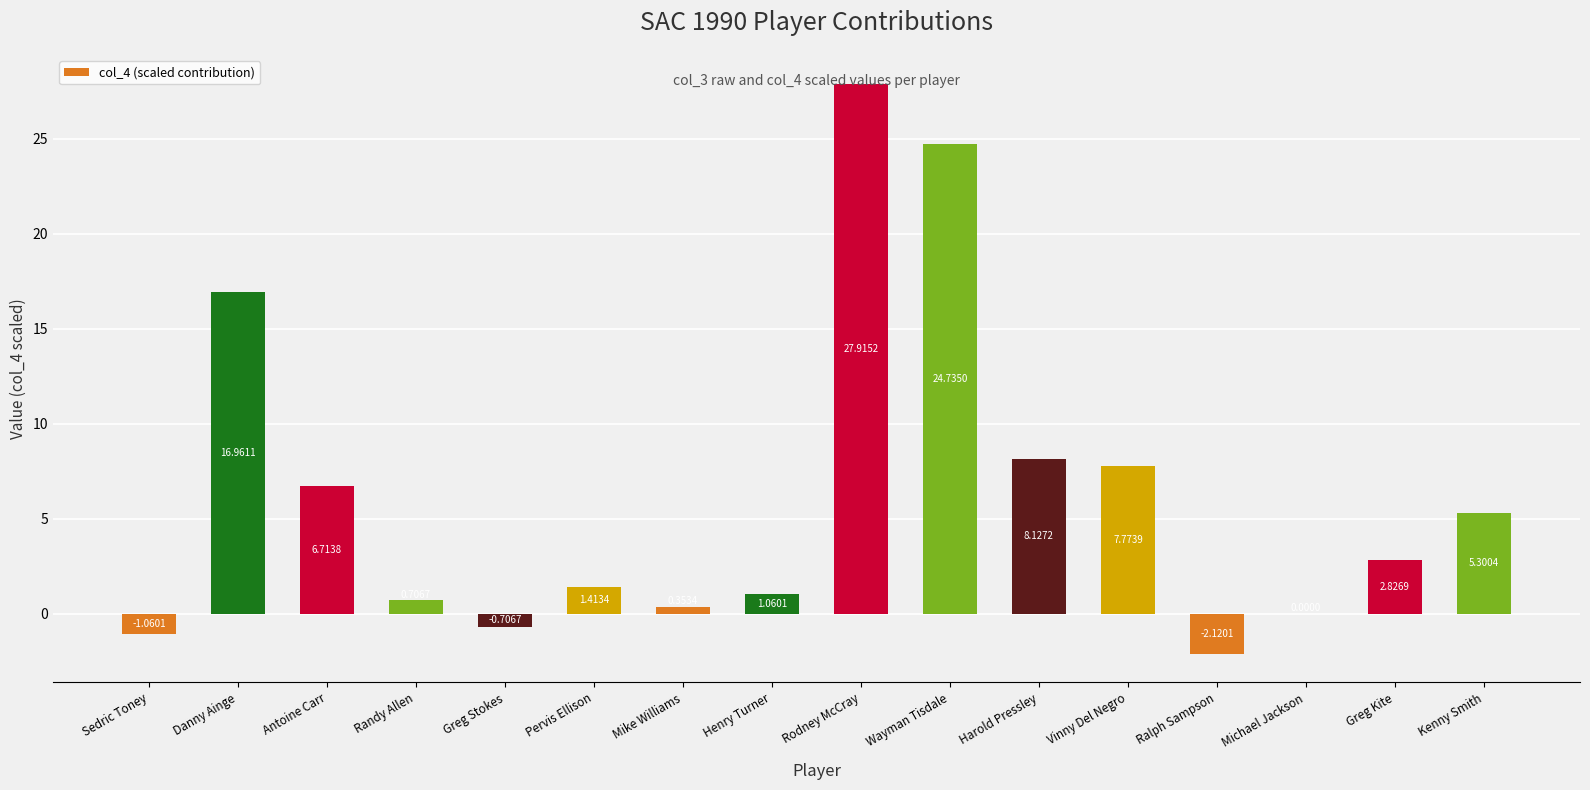

The value at Michael Jackson is 0.0. True or false?

True